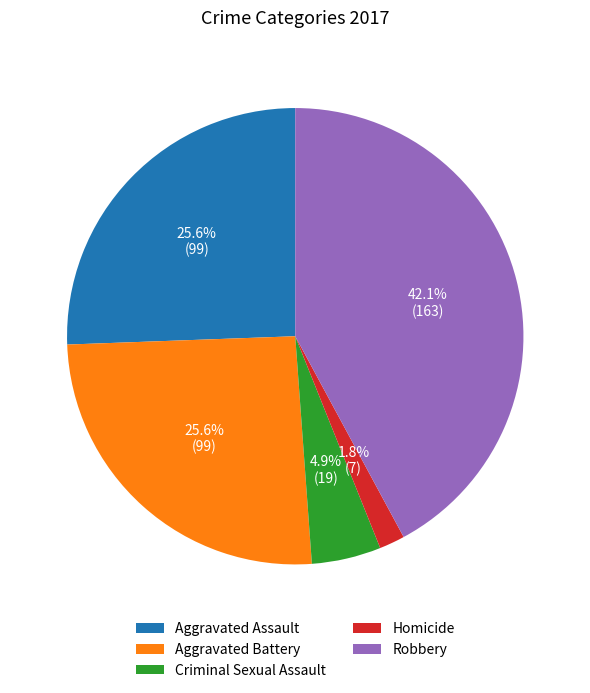

How many segments does this pie chart have?

5